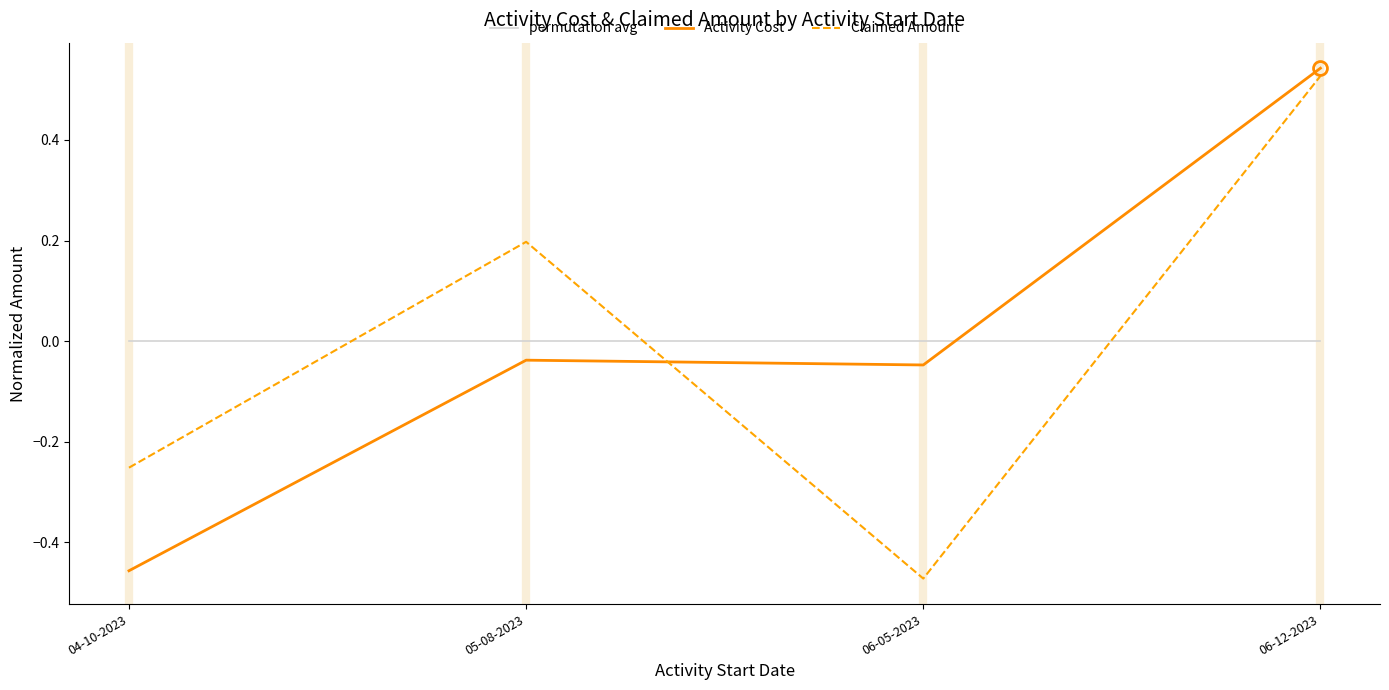

What are all the series names shown in the legend?

permutation avg, Activity Cost, Claimed Amount